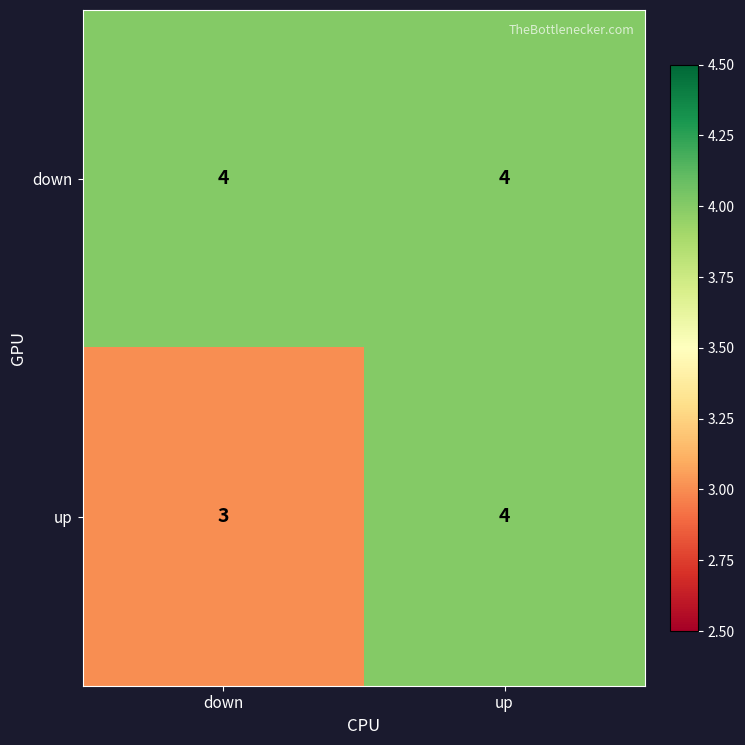

Reading left to right, list all the values displayed in this chart.

down: 4	4
up: 3	4